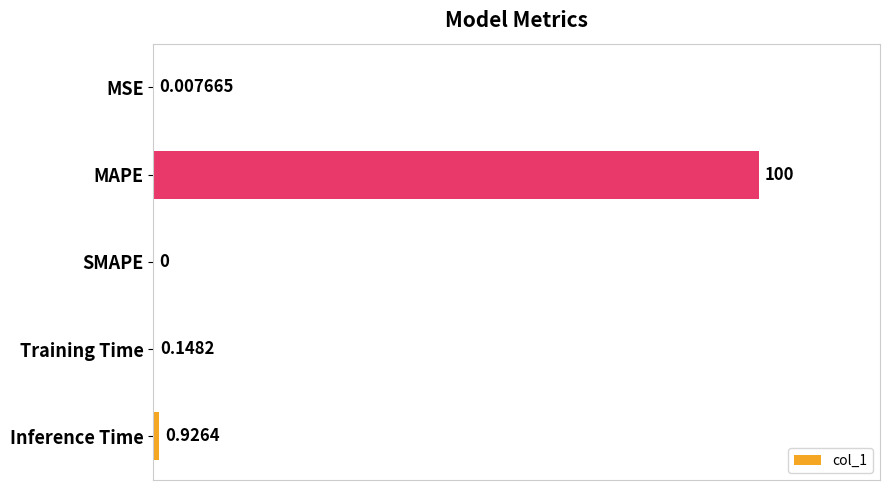

Which label corresponds to the largest value in the chart?

MAPE